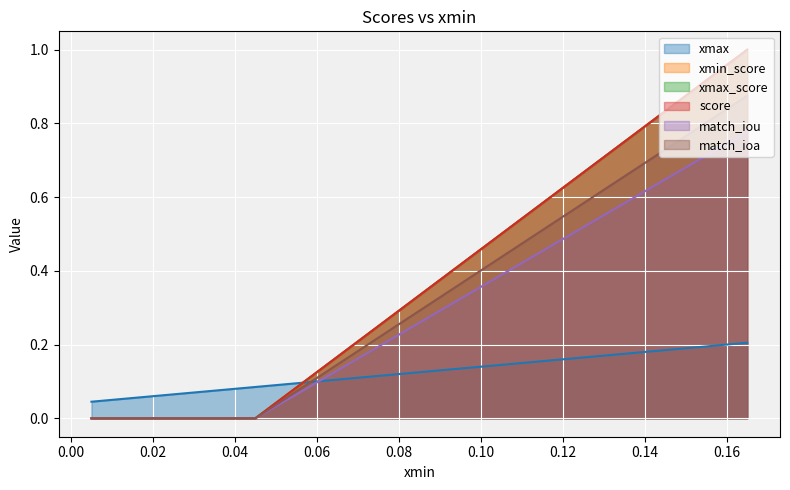

What is the maximum value for xmax_score?

1.0